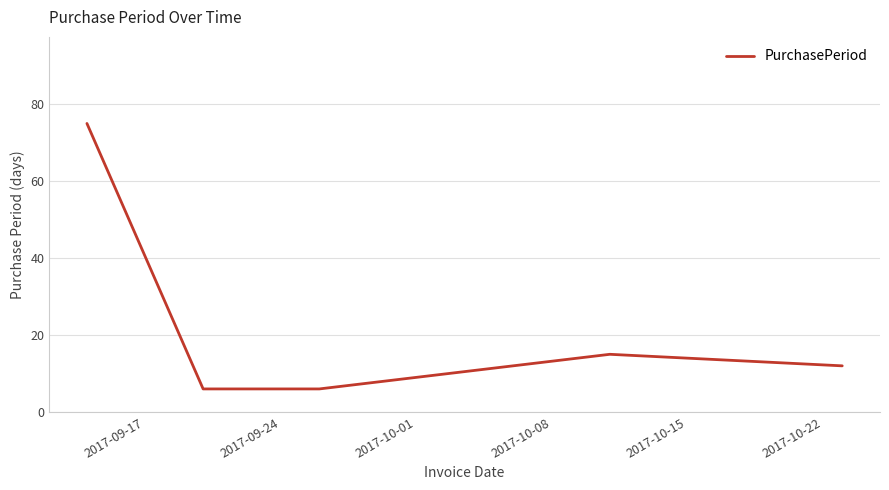

What is the average value?

23